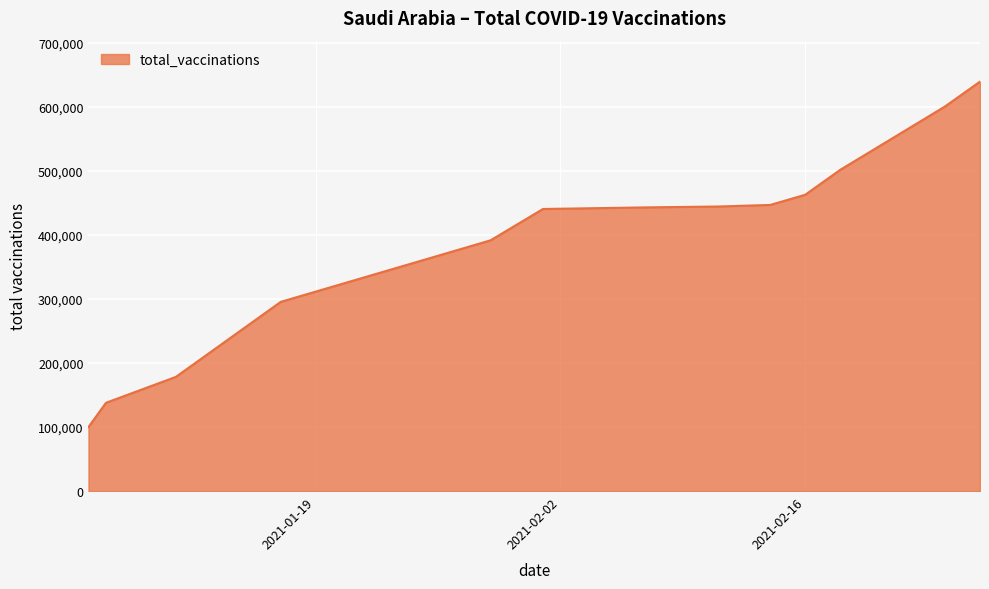

What is the minimum value shown in the chart?

100000